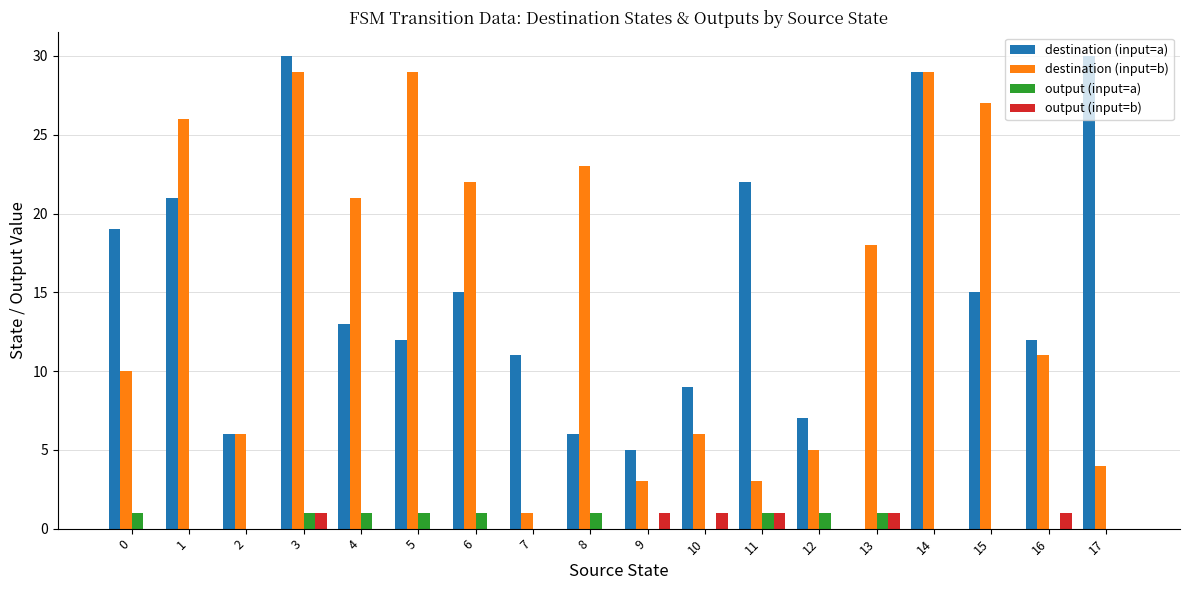

Which series changed the most between 1 and 5?

destination (input=a)